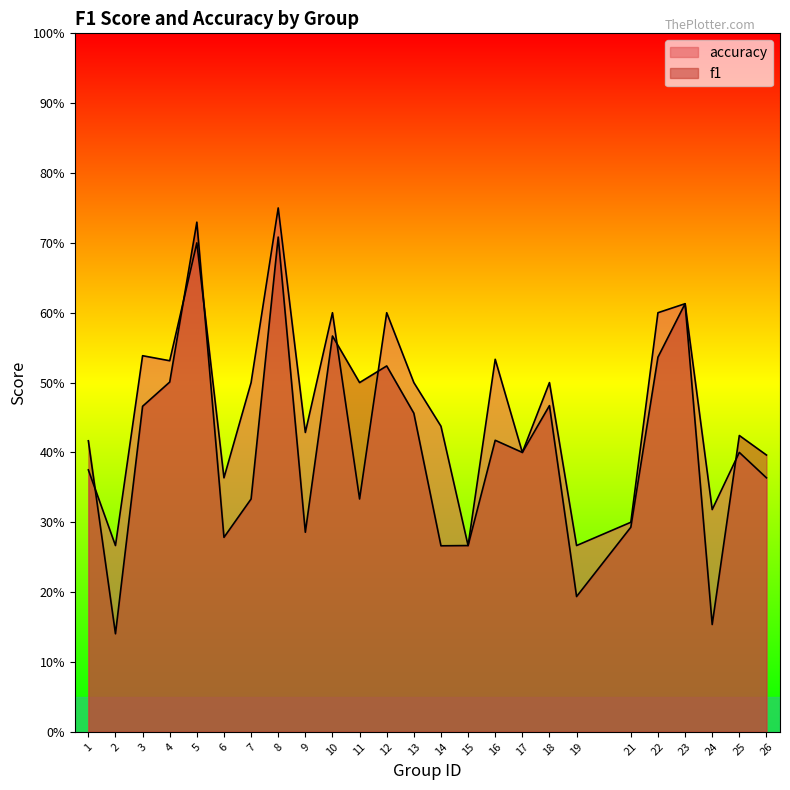

Reading right to left, list all the values displayed in this chart.

f1: 26=0.4	25=0.4	24=0.2	23=0.6	22=0.5	21=0.3	19=0.2	18=0.5	17=0.4	16=0.4	15=0.3	14=0.3	13=0.5	12=0.5	11=0.5	10=0.6	9=0.3	8=0.7	7=0.3	6=0.3	5=0.7	4=0.5	3=0.5	2=0.1	1=0.4
accuracy: 26=0.4	25=0.4	24=0.3	23=0.6	22=0.6	21=0.3	19=0.3	18=0.5	17=0.4	16=0.5	15=0.3	14=0.4	13=0.5	12=0.6	11=0.3	10=0.6	9=0.4	8=0.8	7=0.5	6=0.4	5=0.7	4=0.5	3=0.5	2=0.3	1=0.4